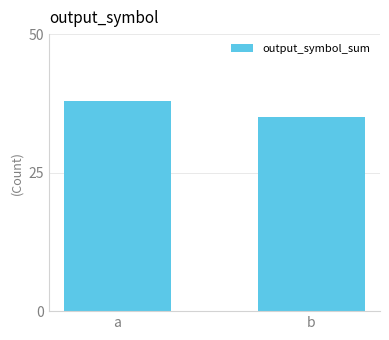

Is it true that the value at a is 38?

True